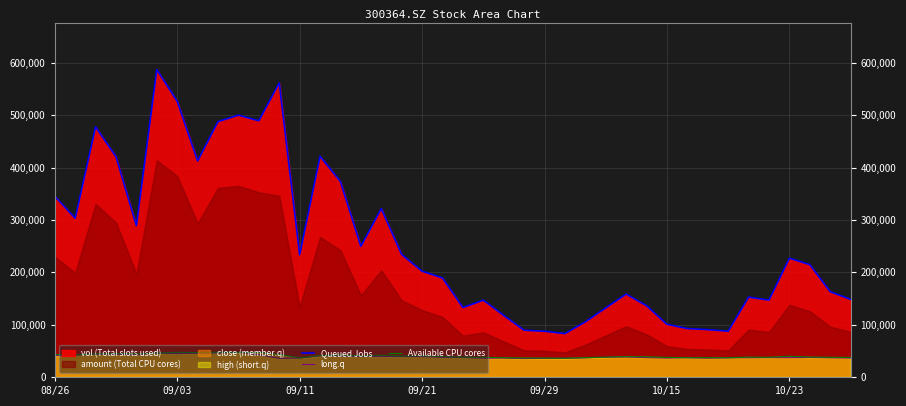

How many values in the Queued Jobs series are below 214712?

20